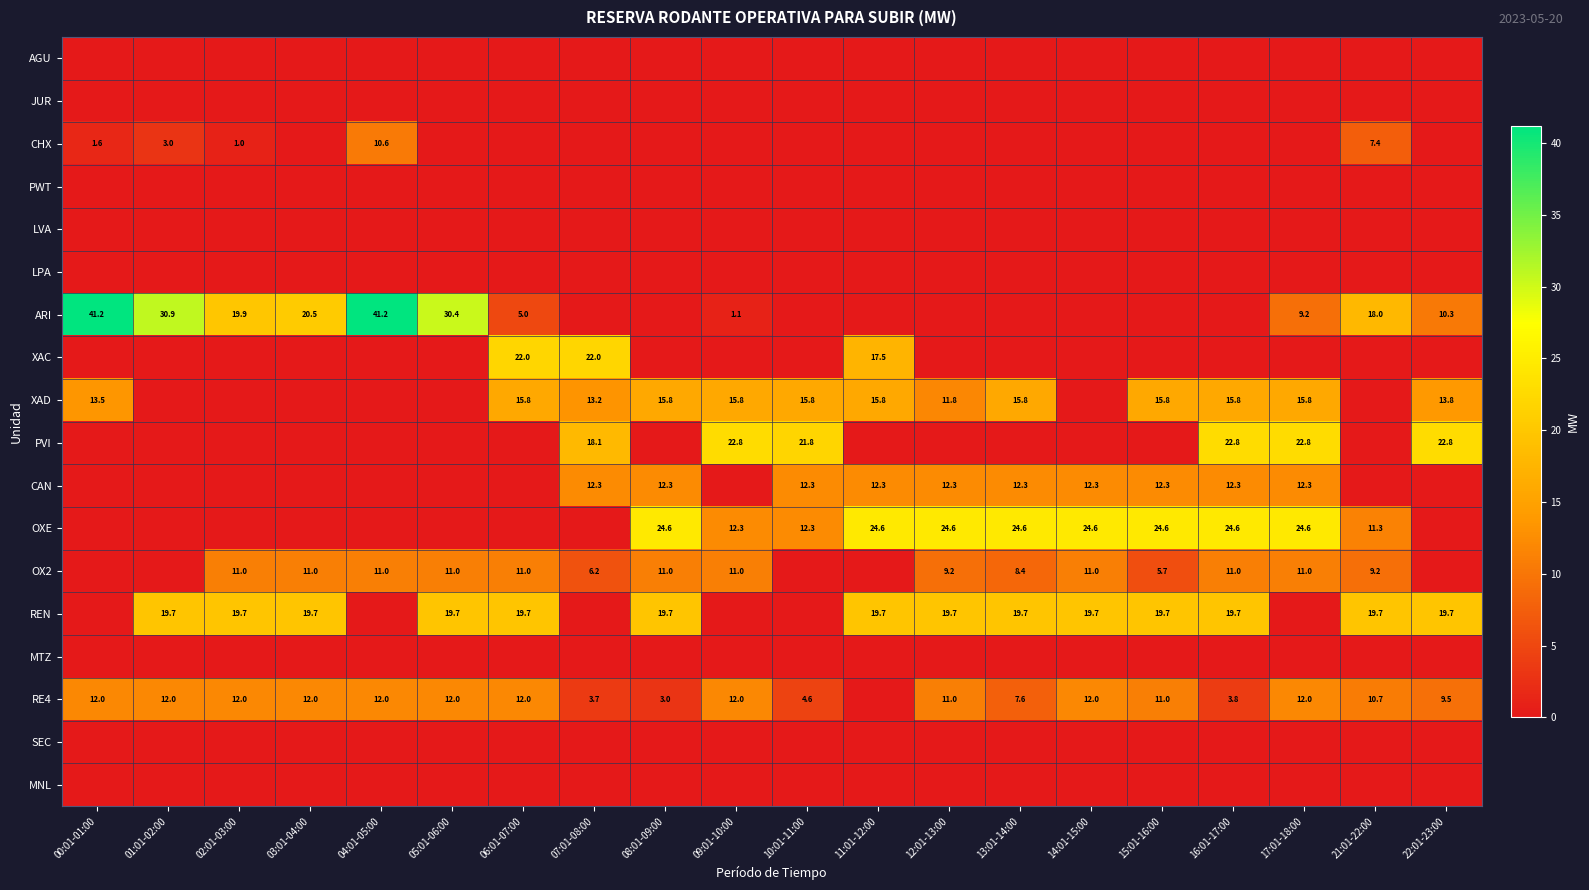

Which series changed the most between 08:01-09:00 and 13:01-14:00?

RE4